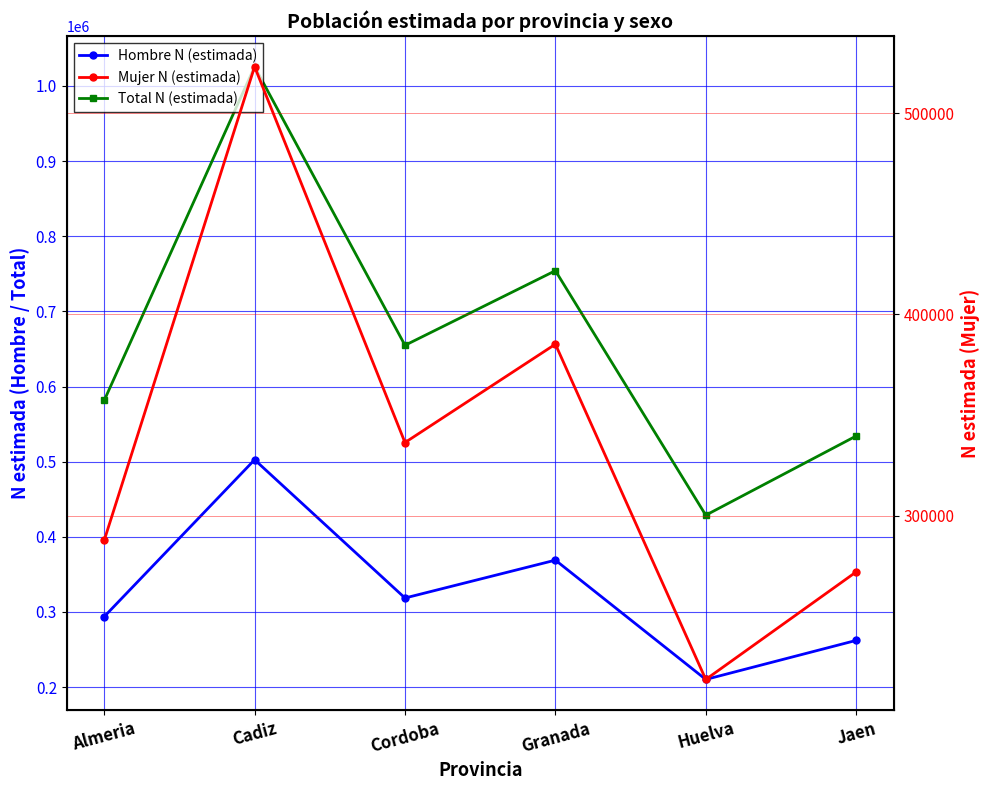

What is the sum of the Mujer N (estimada) values at Jaen and Almeria?

559711